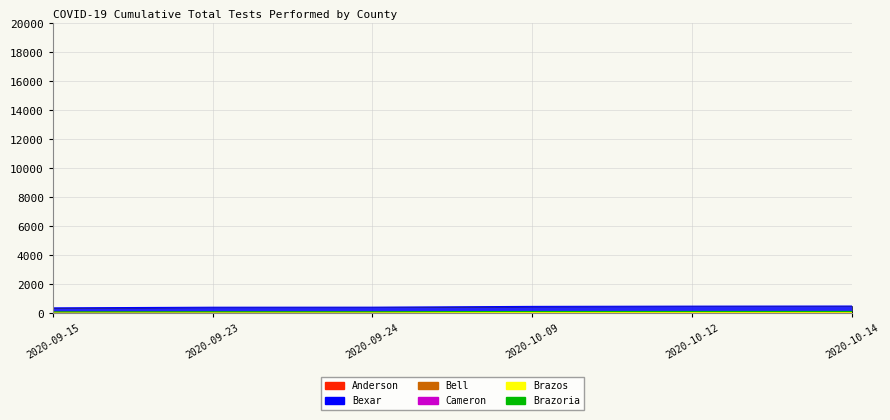

Reading left to right, list all the values displayed in this chart.

Anderson: 2020-09-15=26.1	2020-09-23=26.5	2020-09-24=26.5	2020-10-09=28.1	2020-10-12=28.6	2020-10-14=28.6
Bexar: 2020-09-15=379.7	2020-09-23=422.4	2020-09-24=425.6	2020-10-09=479.2	2020-10-12=497.2	2020-10-14=504.8
Bell: 2020-09-15=41.0	2020-09-23=44.3	2020-09-24=53.6	2020-10-09=90.2	2020-10-12=92.4	2020-10-14=93.9
Cameron: 2020-09-15=96.2	2020-09-23=102.2	2020-09-24=102.6	2020-10-09=112.7	2020-10-12=114.7	2020-10-14=116.0
Brazos: 2020-09-15=38.5	2020-09-23=41.9	2020-09-24=46.1	2020-10-09=65.4	2020-10-12=68.7	2020-10-14=71.9
Brazoria: 2020-09-15=106.1	2020-09-23=113.5	2020-09-24=113.8	2020-10-09=127.4	2020-10-12=129.7	2020-10-14=131.2